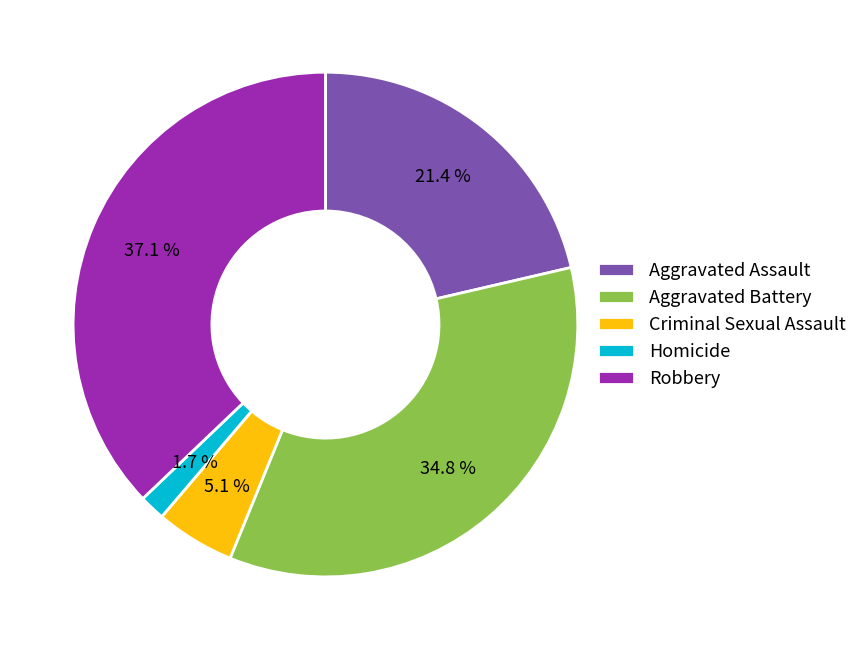

To the nearest percent, what portion does Criminal Sexual Assault represent?

5%